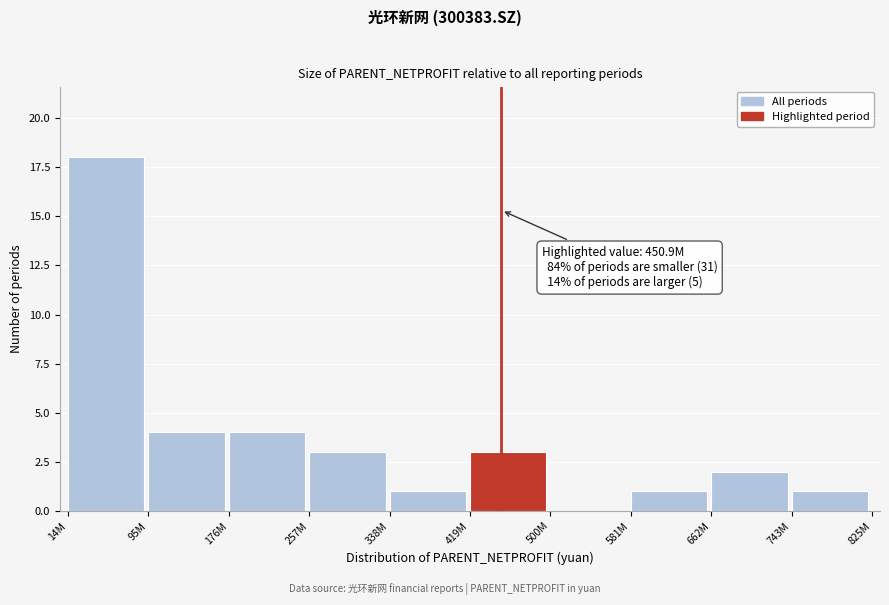

Reading left to right, what are all the values shown in this chart?

14M=18	95M=4	176M=4	257M=3	338M=1	419M=3	500M=0	581M=1	662M=2	743M=1